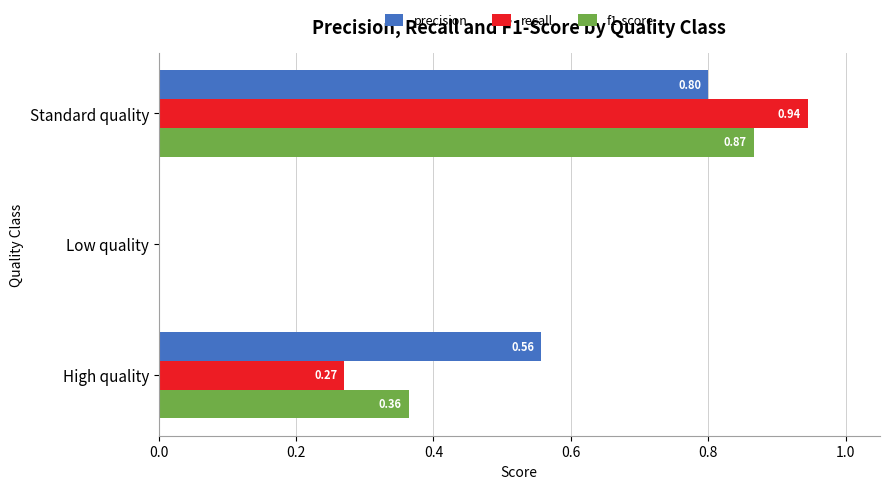

At which label does precision reach its peak?

Standard quality